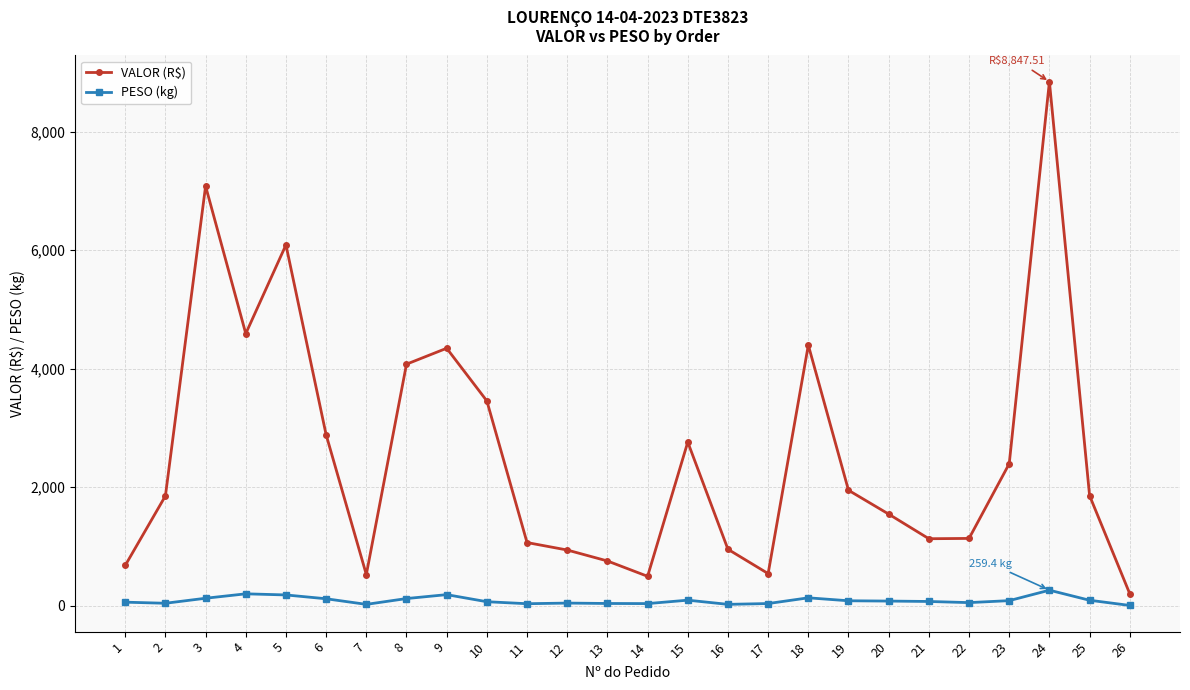

Between 3 and 16, which series saw the biggest shift?

VALOR (R$)